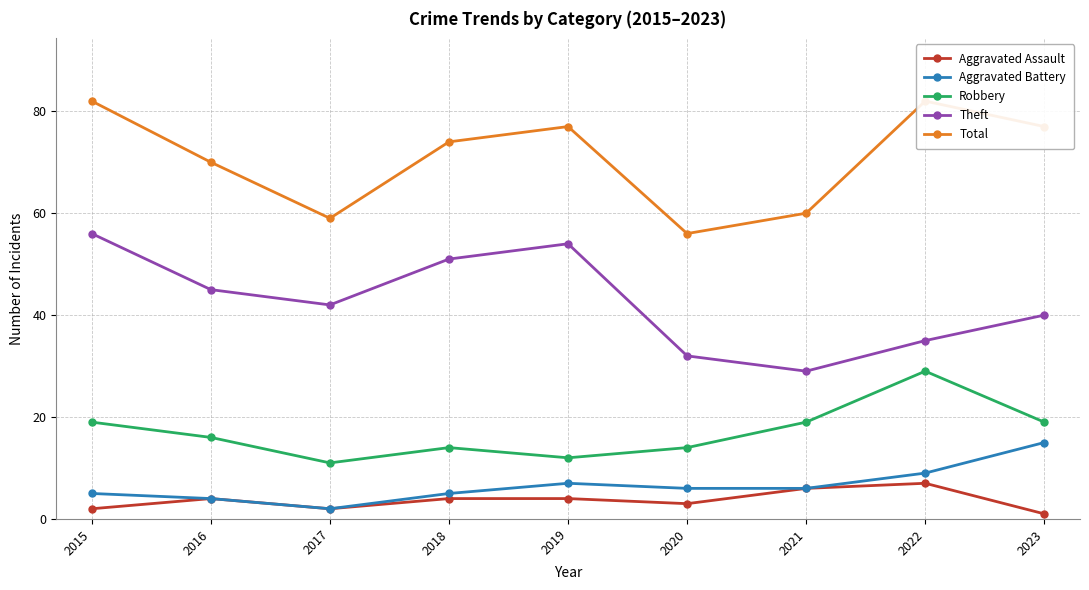

How many distinct data groups are displayed?

5